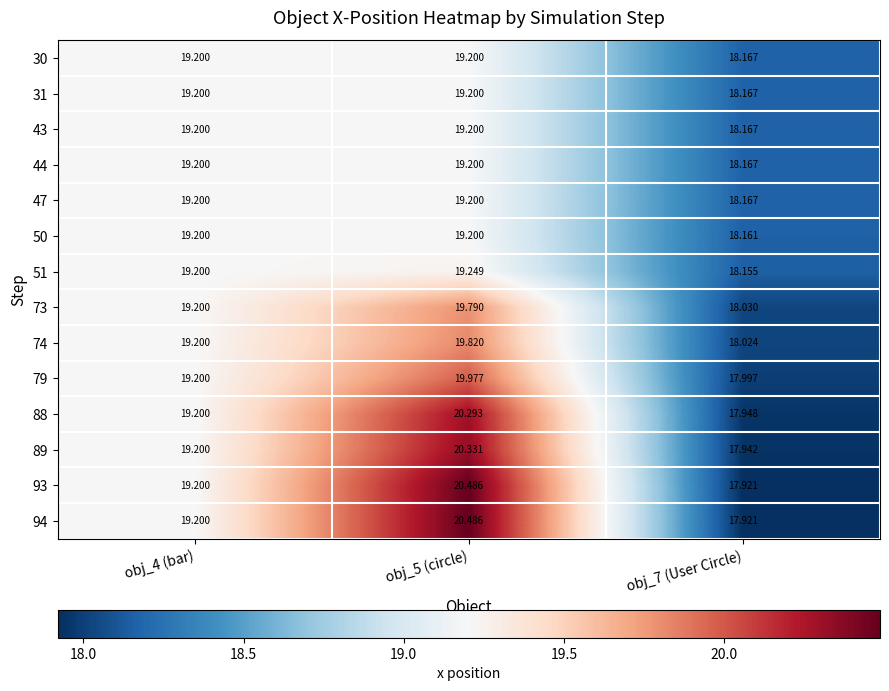

At which category is the sum across all series the highest?

obj_5 (circle)